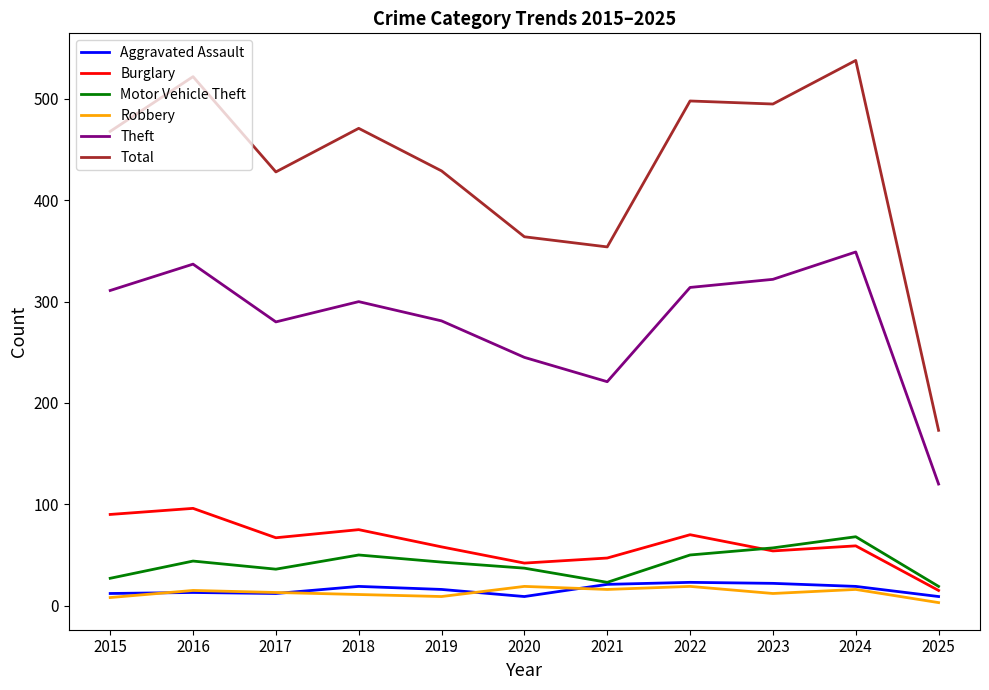

Which category has the lowest value across all series?

2025